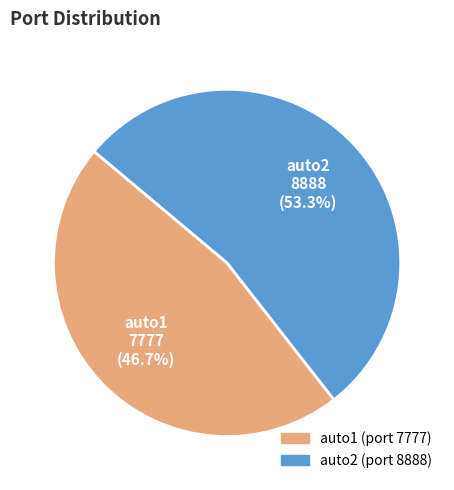

Count the number of slices in the pie.

2